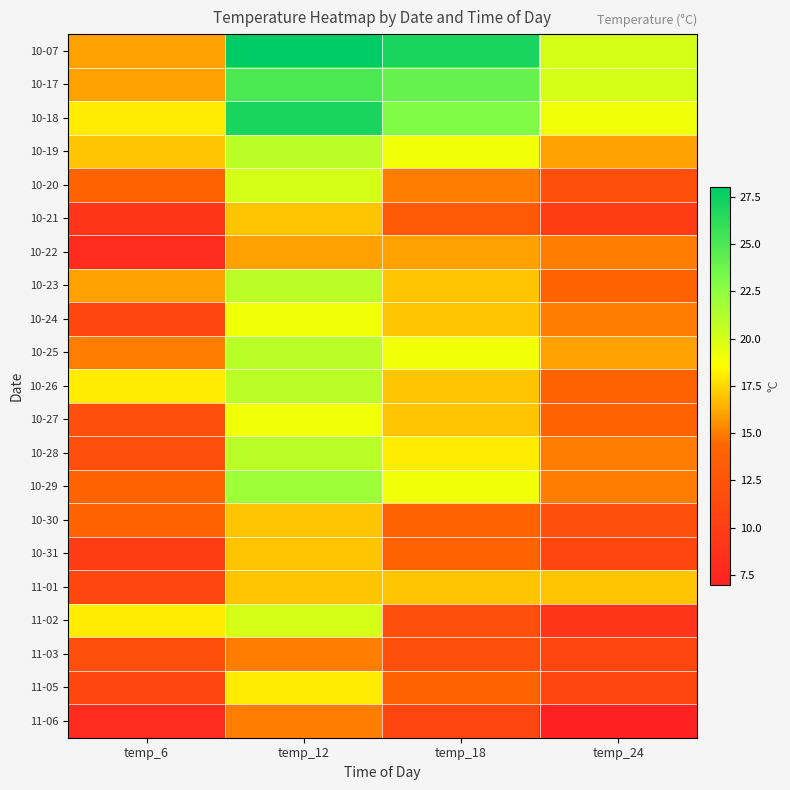

Reading left to right, list all the values displayed in this chart.

10-07: temp_6=16	temp_12=28	temp_18=27	temp_24=20
10-17: temp_6=16	temp_12=25	temp_18=24	temp_24=20
10-18: temp_6=18	temp_12=27	temp_18=23	temp_24=19
10-19: temp_6=17	temp_12=21	temp_18=19	temp_24=16
10-20: temp_6=14	temp_12=20	temp_18=15	temp_24=12
10-21: temp_6=9	temp_12=17	temp_18=13	temp_24=10
10-22: temp_6=8	temp_12=16	temp_18=16	temp_24=15
10-23: temp_6=16	temp_12=21	temp_18=17	temp_24=14
10-24: temp_6=11	temp_12=19	temp_18=17	temp_24=15
10-25: temp_6=15	temp_12=21	temp_18=19	temp_24=16
10-26: temp_6=18	temp_12=21	temp_18=17	temp_24=14
10-27: temp_6=12	temp_12=19	temp_18=17	temp_24=14
10-28: temp_6=12	temp_12=21	temp_18=18	temp_24=15
10-29: temp_6=14	temp_12=22	temp_18=19	temp_24=15
10-30: temp_6=14	temp_12=17	temp_18=14	temp_24=12
10-31: temp_6=10	temp_12=17	temp_18=14	temp_24=11
11-01: temp_6=11	temp_12=17	temp_18=17	temp_24=17
11-02: temp_6=18	temp_12=20	temp_18=12	temp_24=9
11-03: temp_6=12	temp_12=15	temp_18=12	temp_24=11
11-05: temp_6=11	temp_12=18	temp_18=14	temp_24=11
11-06: temp_6=8	temp_12=15	temp_18=11	temp_24=7